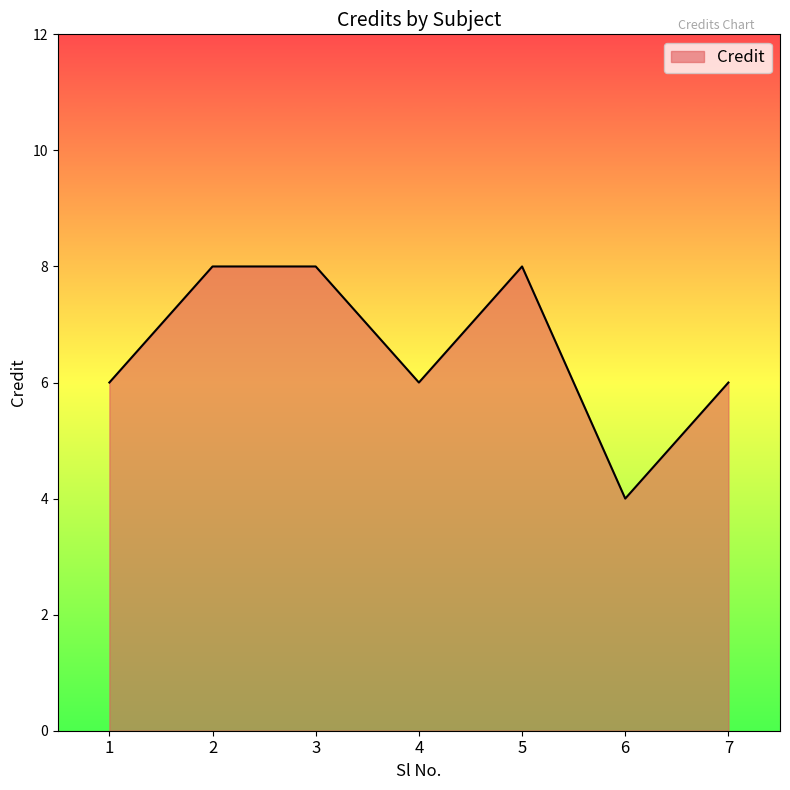

What value does the data have at 2?

8